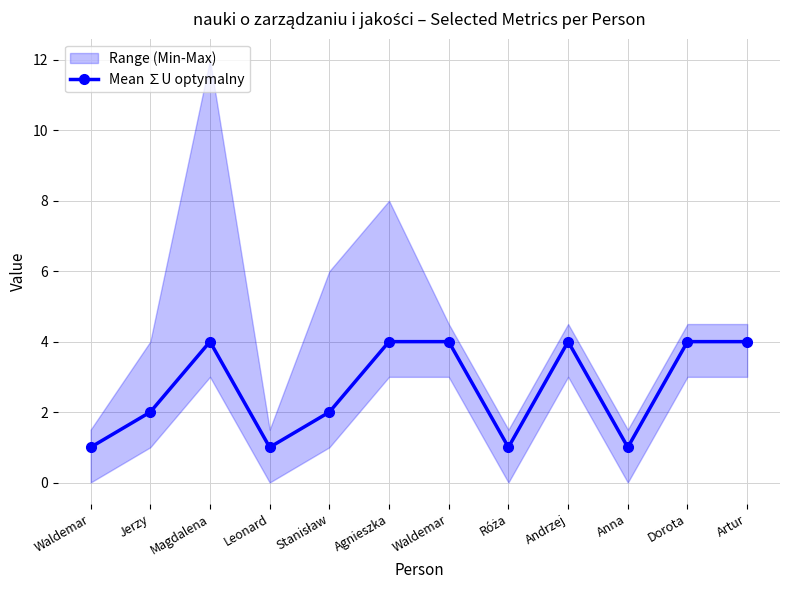

Reading left to right, transcribe all the data shown in this chart.

1	2	4	1	2	4	4	1	4	1	4	4